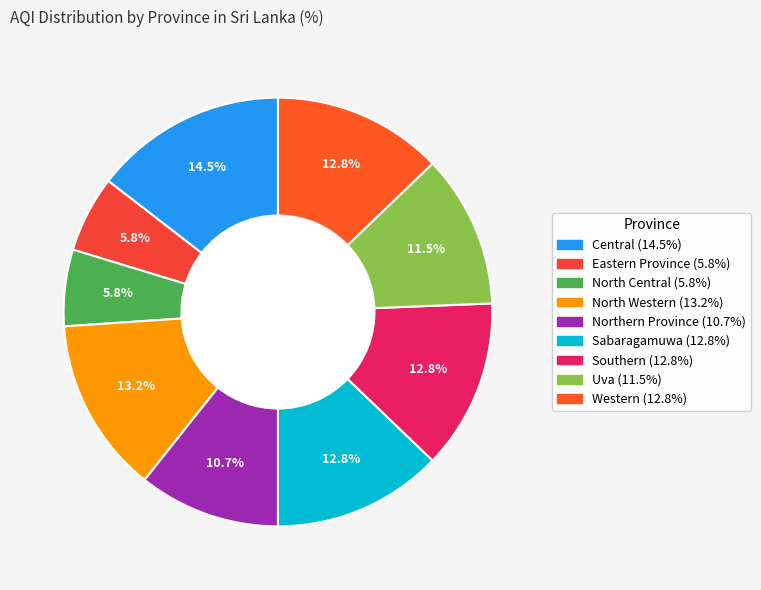

To the nearest percent, what is the combined percentage of North Western and Western?

26%